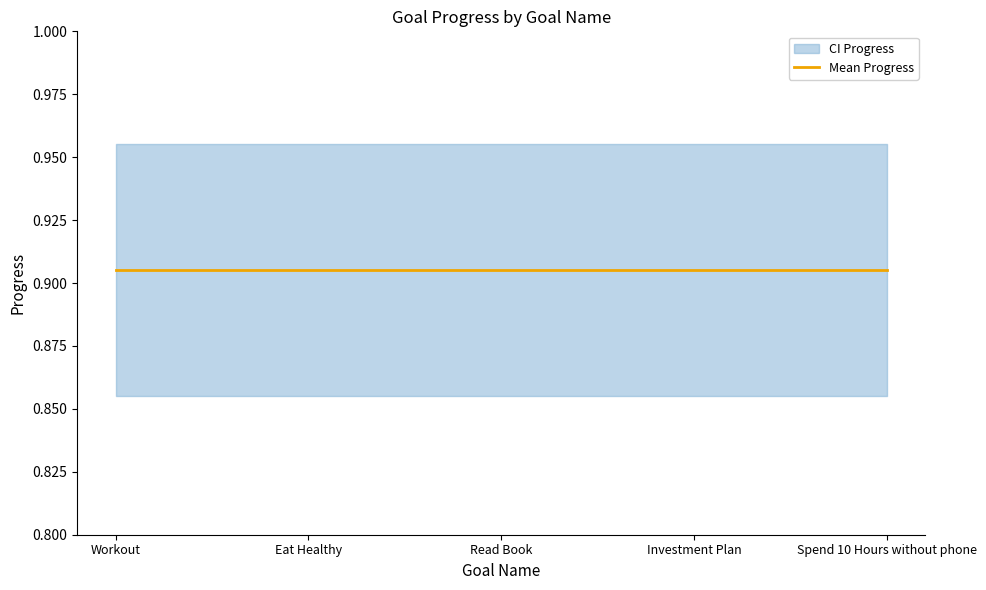

True or false: Progress and Week cross at least once.

False